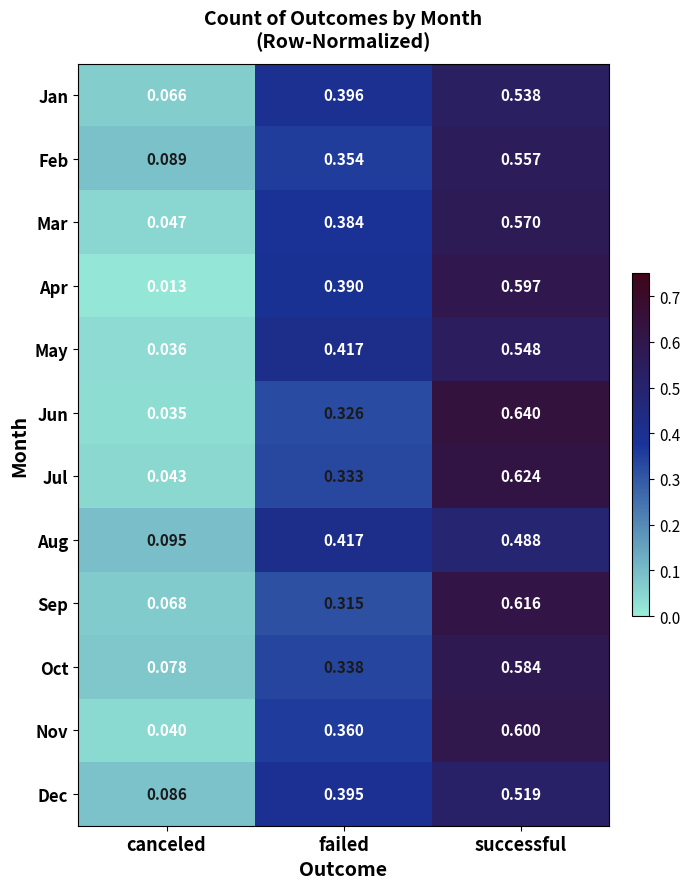

Which label corresponds to the largest value in the chart?

successful